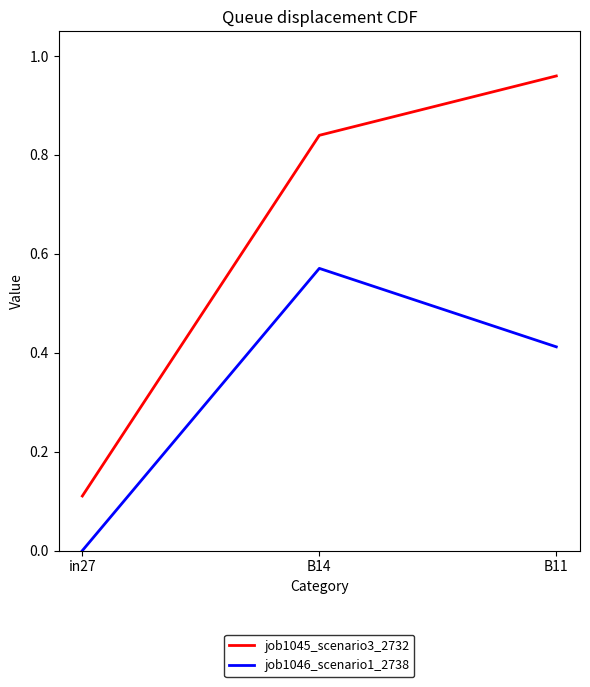

Count the job1046_scenario1_2738 values in the range 0 to 1.

3